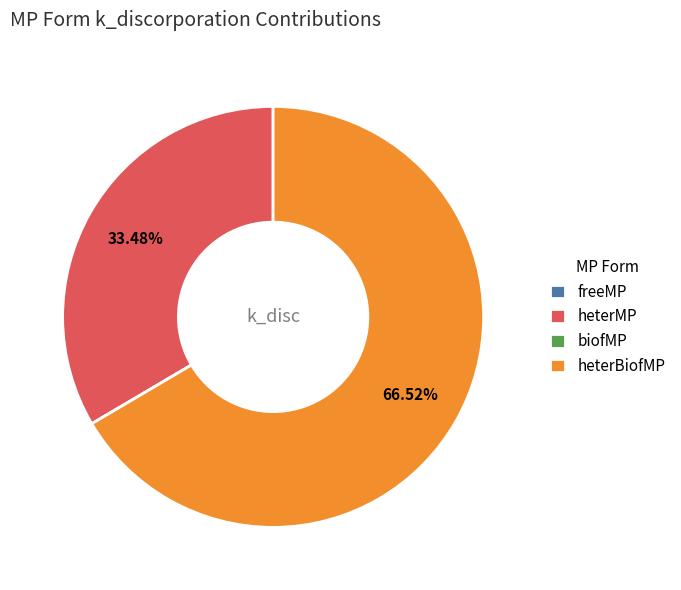

What is the ratio of the value at heterMP to the value at heterBiofMP?

0.5